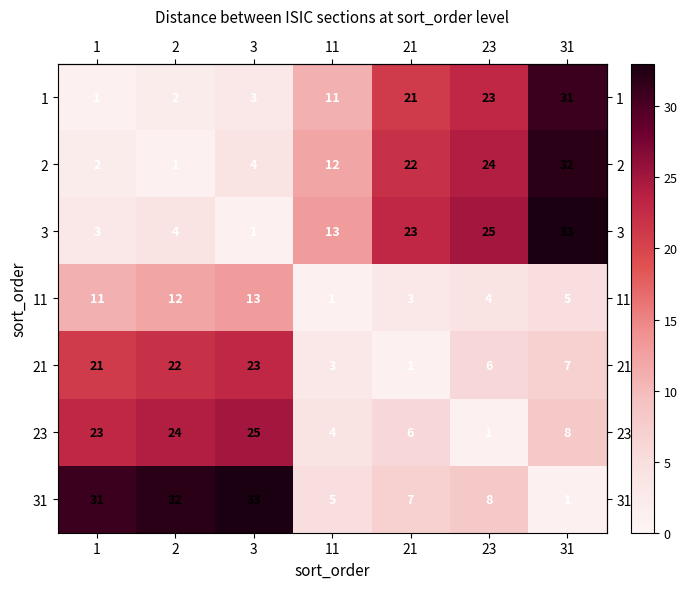

What is the sum of all 23 values?

91